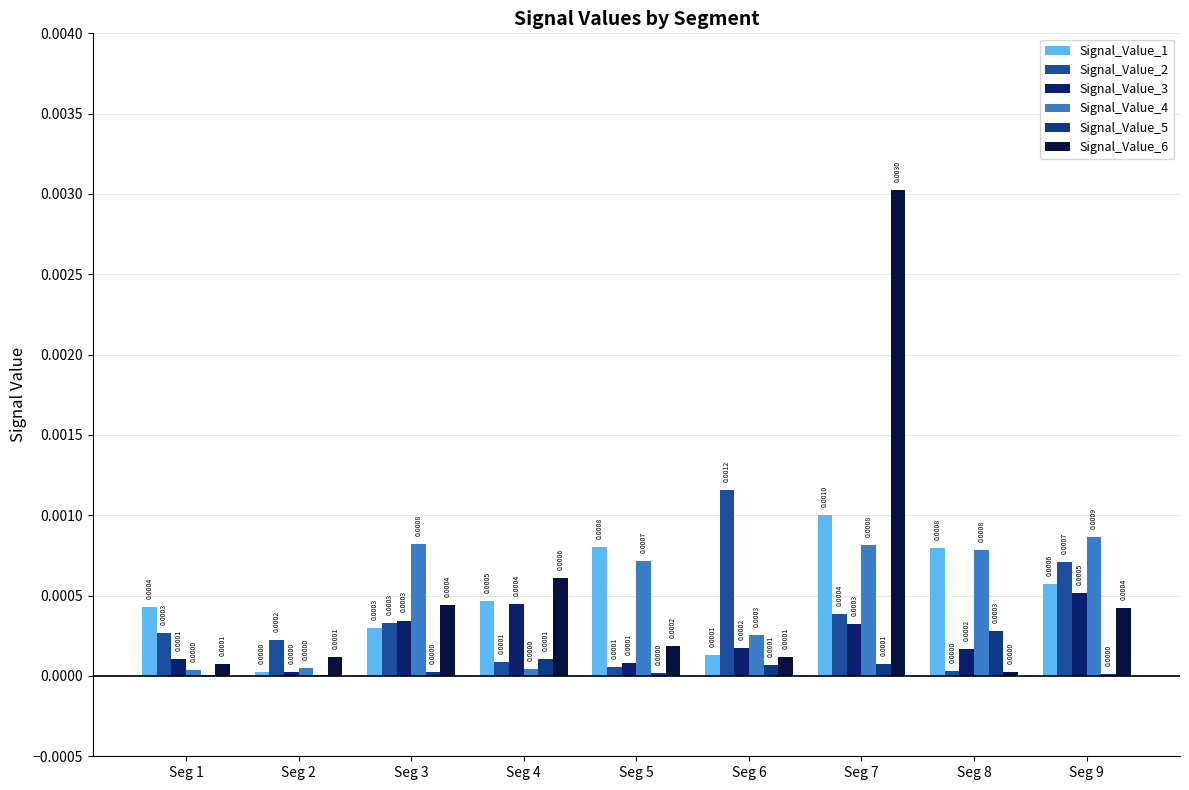

At which label is Signal_Value_5 closest to 0?

Seg 2